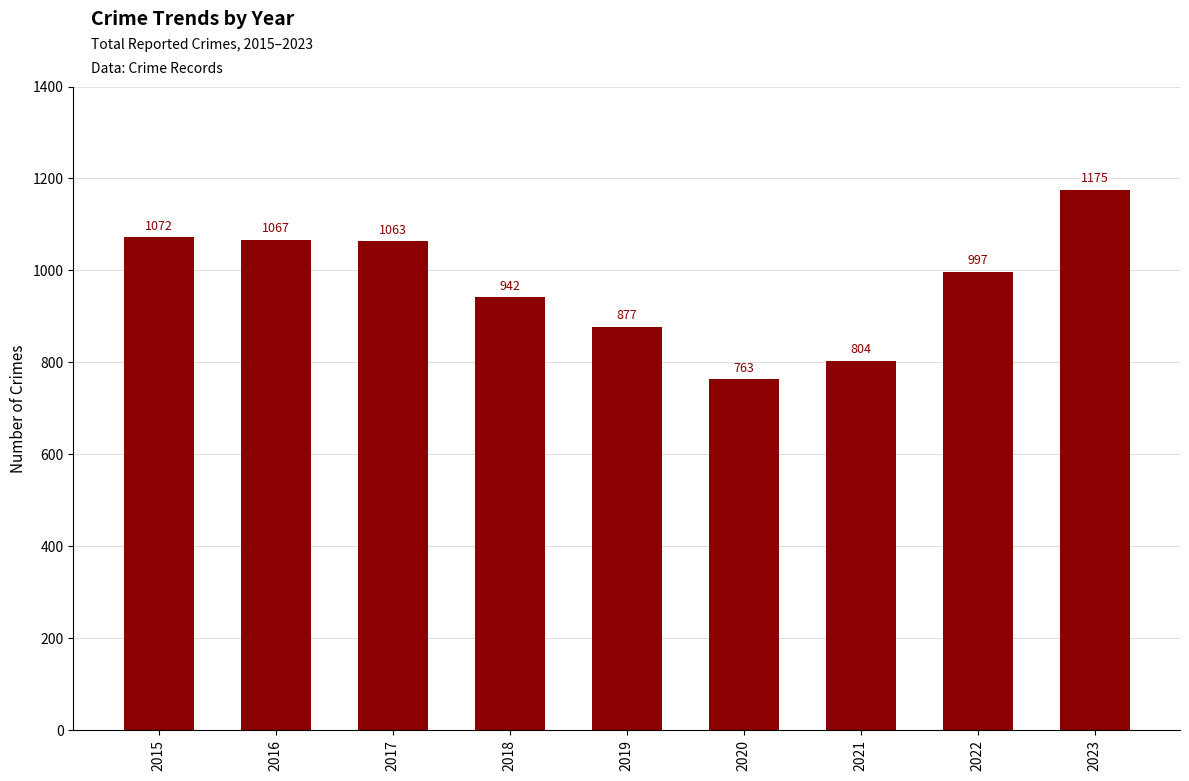

At which category does the chart reach its minimum across all series?

2020